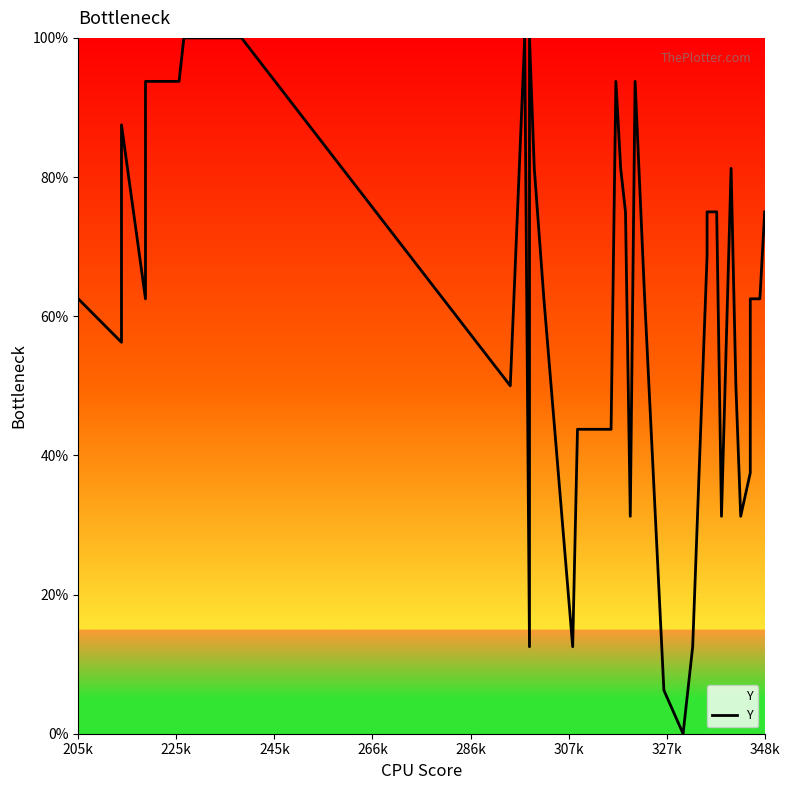

What is the average value?

62.8